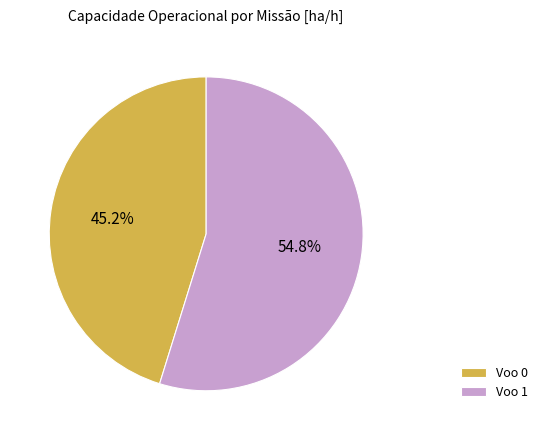

Is Voo 1 the majority of the pie?

Yes